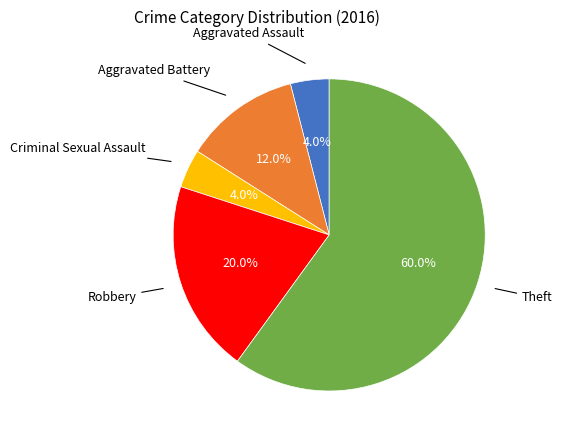

Does any single category account for the majority?

Yes